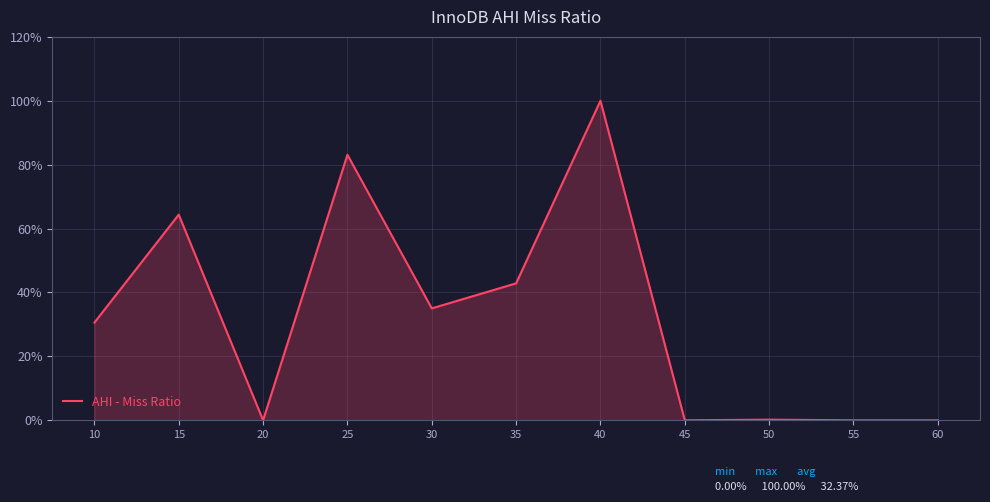

Count the number of categories in the chart.

11